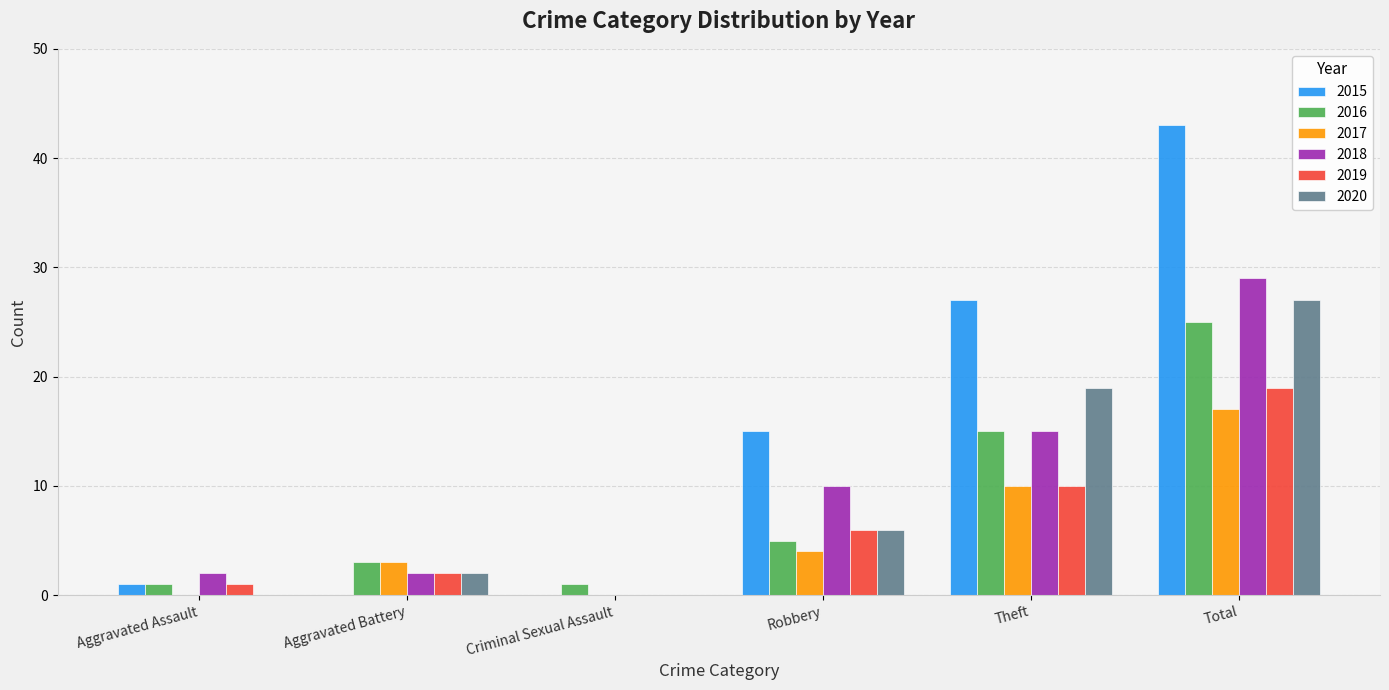

Are the bars grouped side by side (vs. stacked)?

Yes